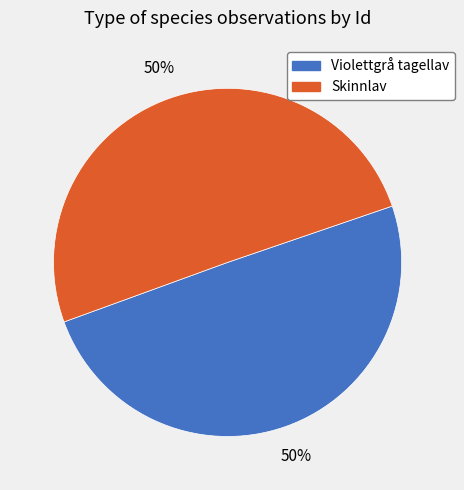

True or false: Skinnlav accounts for 50% of the total.

True